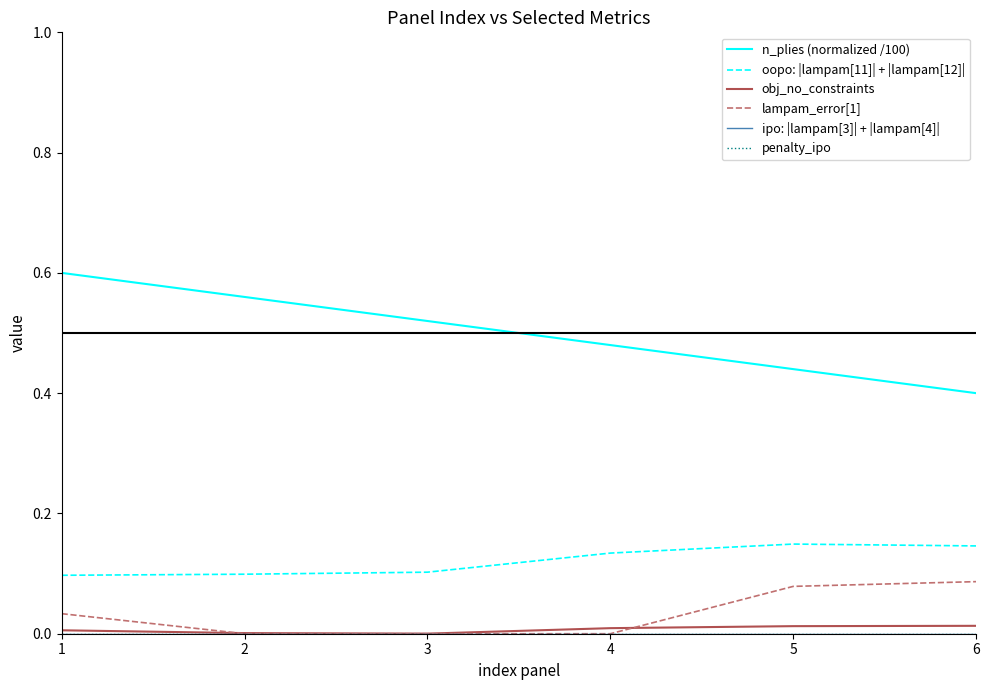

Reading right to left, what are all the values shown in this chart?

n_plies (normalized /100): 0.4	0.4	0.5	0.5	0.6	0.6
oopo: |lampam[11]| + |lampam[12]|: 0.1	0.1	0.1	0.1	0.1	0.1
obj_no_constraints: 0.0	0.0	0.0	0.0	0.0	0.0
lampam_error[1]: 0.1	0.1	0.0	0.0	0.0	0.0
ipo: |lampam[3]| + |lampam[4]|: 0.0	0.0	0.0	0.0	0.0	0.0
penalty_ipo: 0.0	0.0	0.0	0.0	0.0	0.0